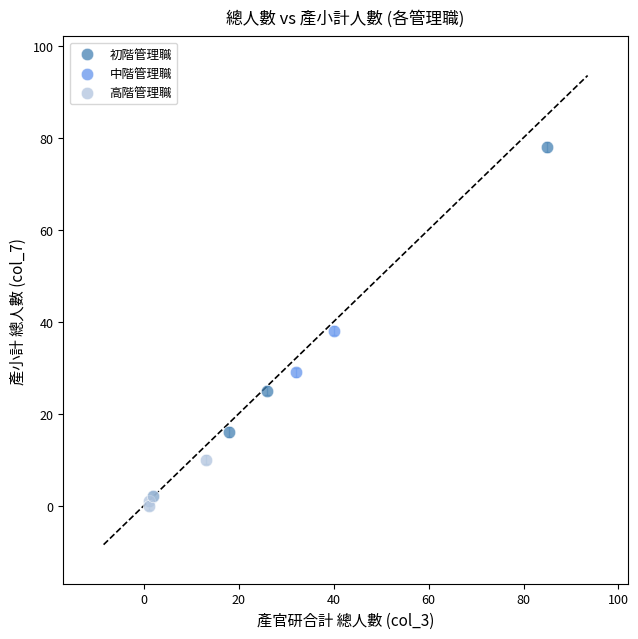

Which series contains the lowest Y value?

高階管理職